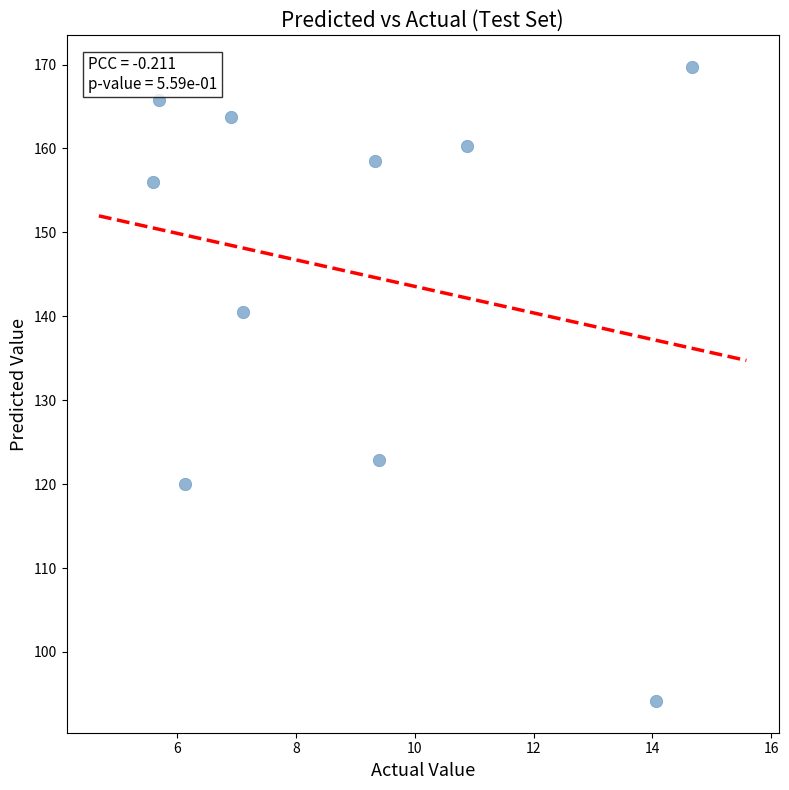

What is the average Y value?

145.2